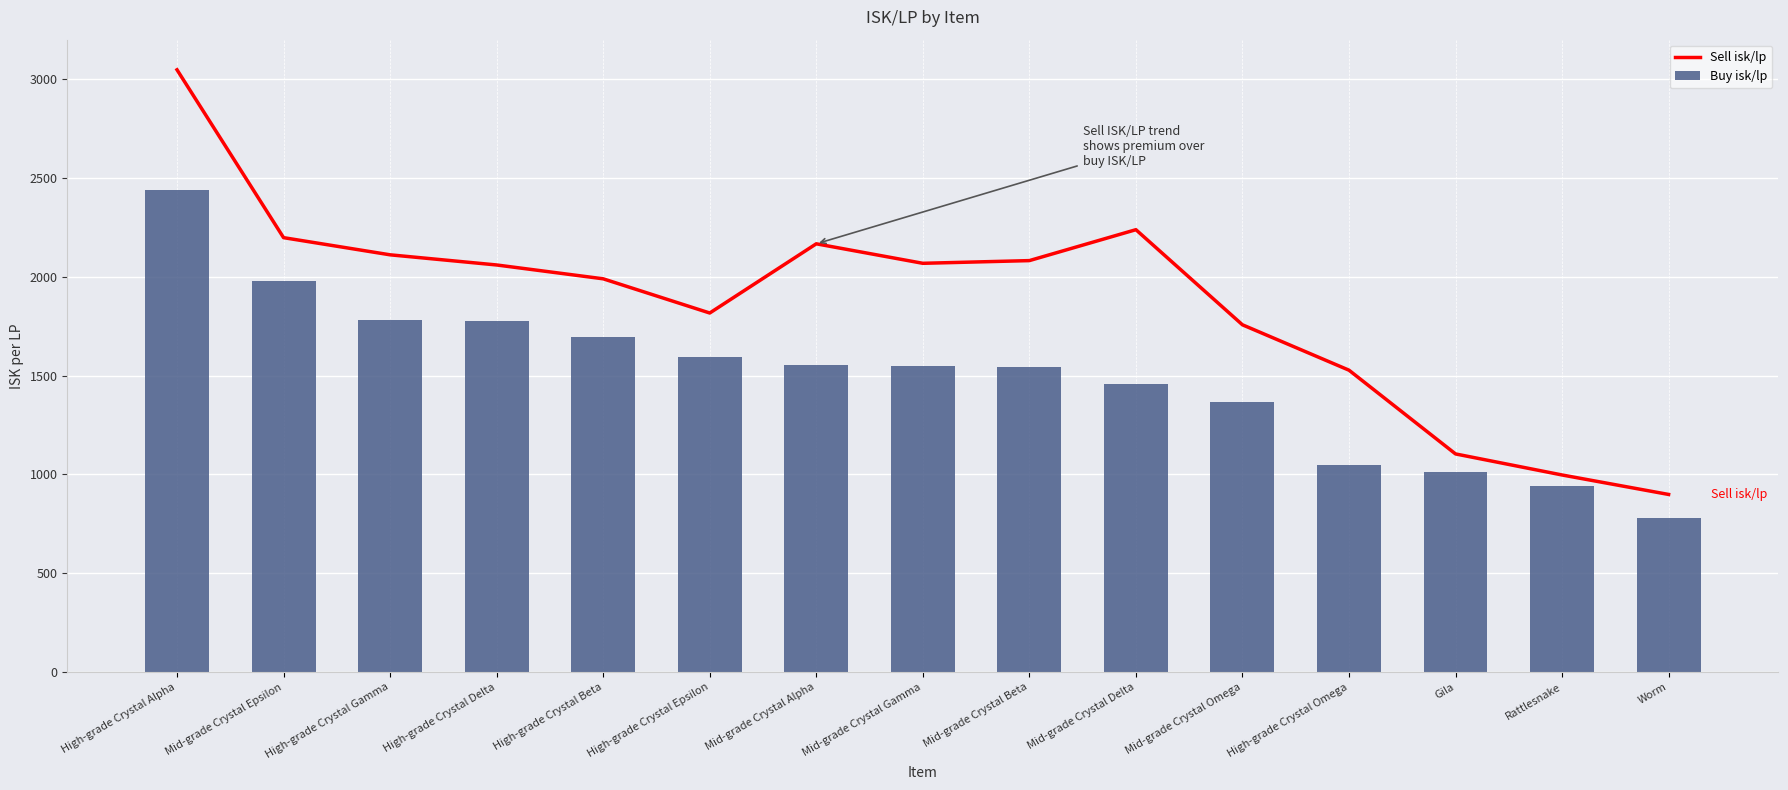

How many values in the Buy isk/lp series exceed 1548?

8